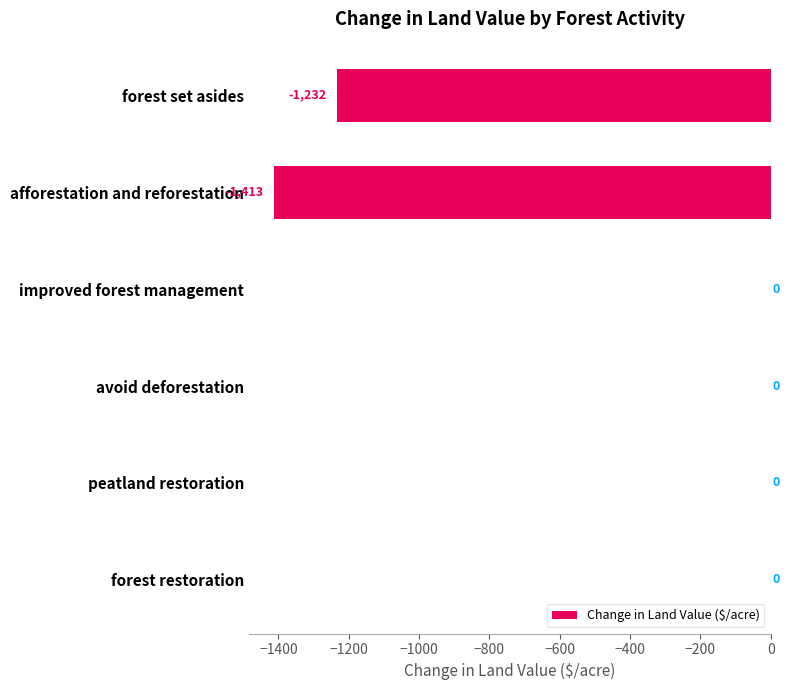

The value at peatland restoration is 983.2. True or false?

False